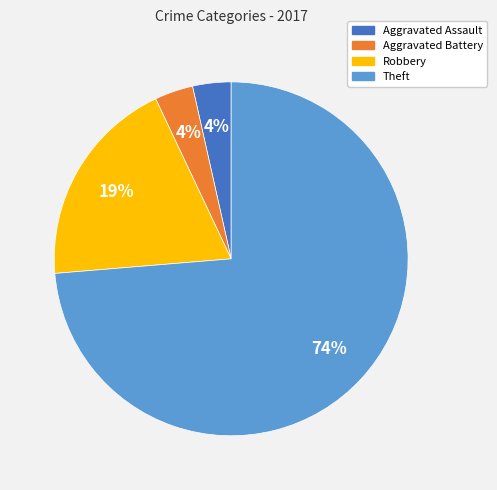

To the nearest percent, what portion does Aggravated Battery represent?

4%